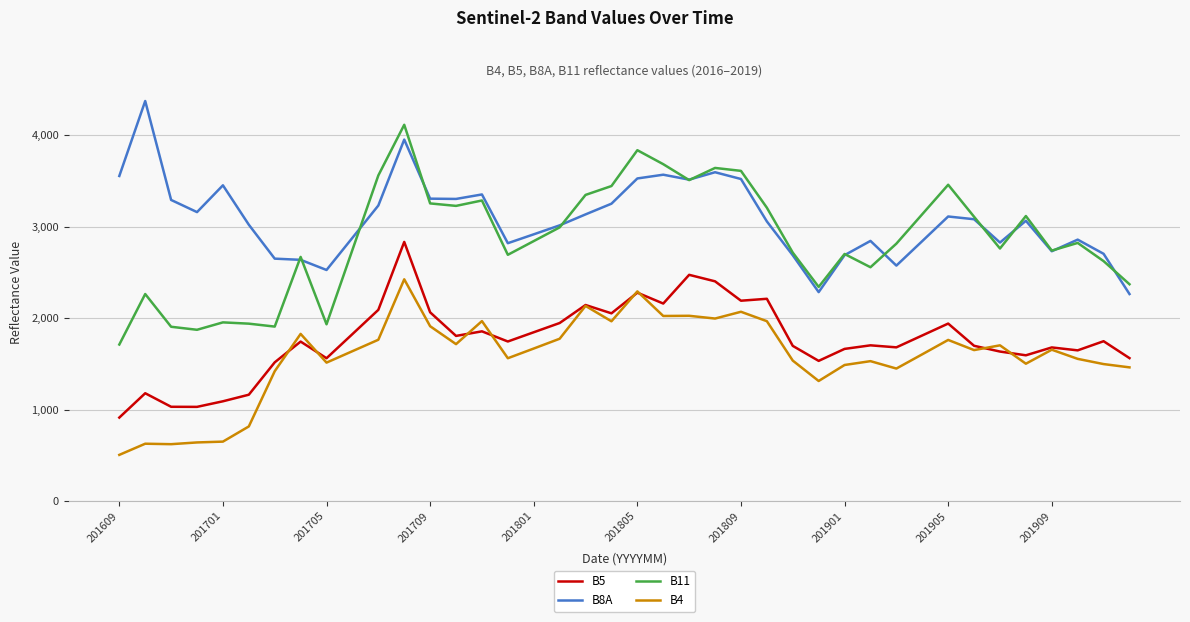

List the series in order of their peak value, highest first.

B8A, B11, B5, B4